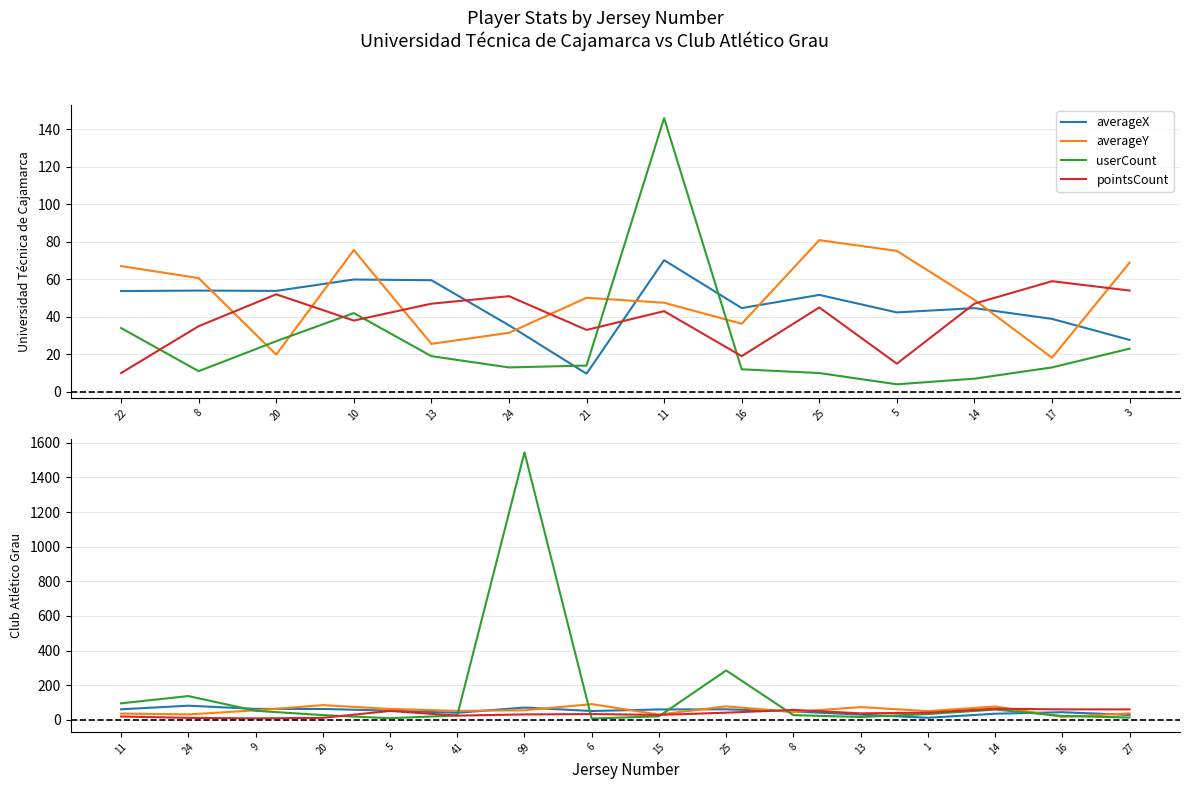

What value does the averageX series have at 9?

62.8